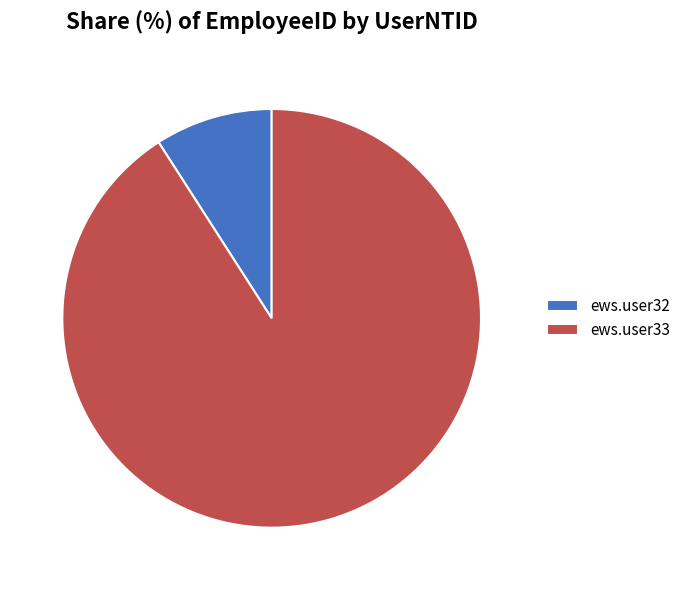

The ews.user32 slice represents 9% of the pie. True or false?

True